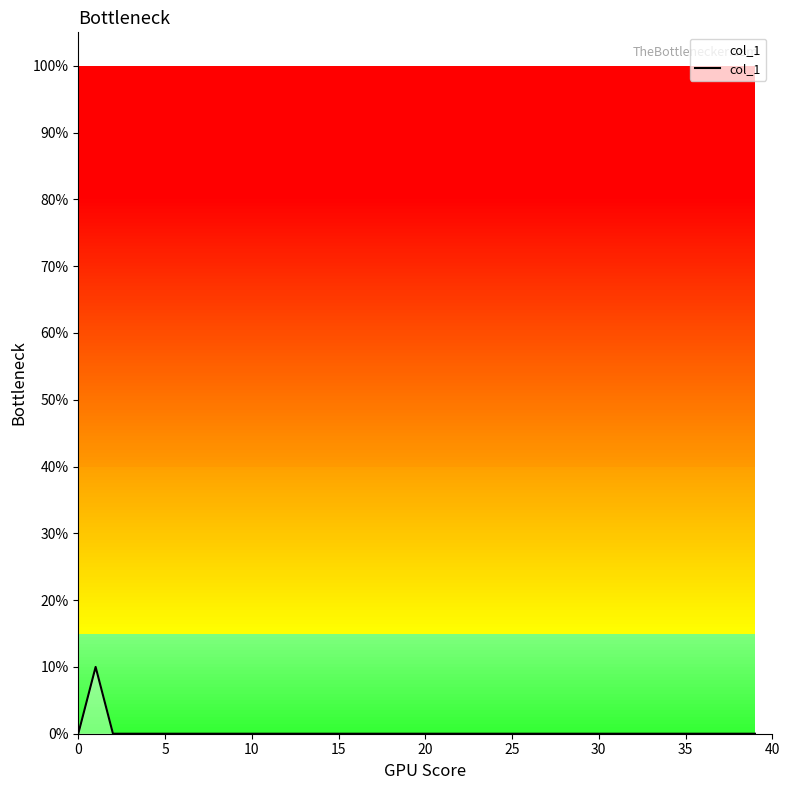

How many lines are shown in the chart?

1